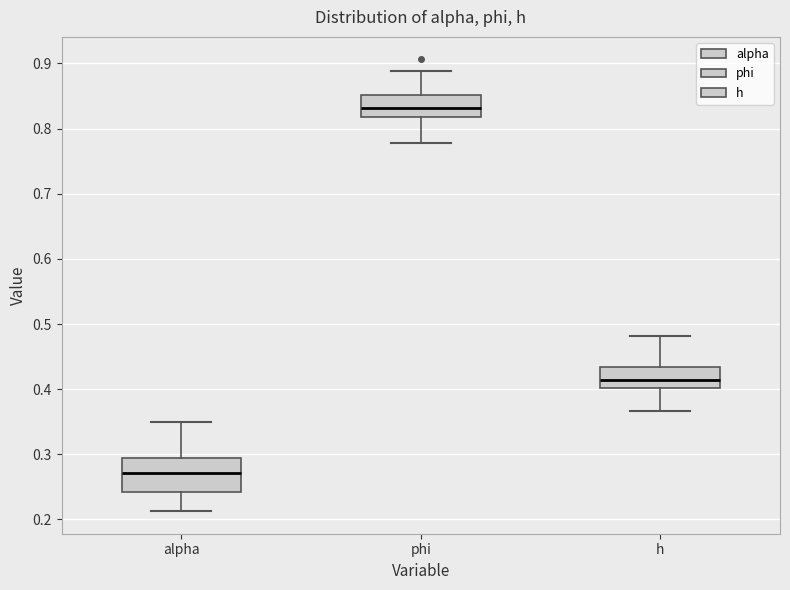

Which box has the lowest median line?

alpha